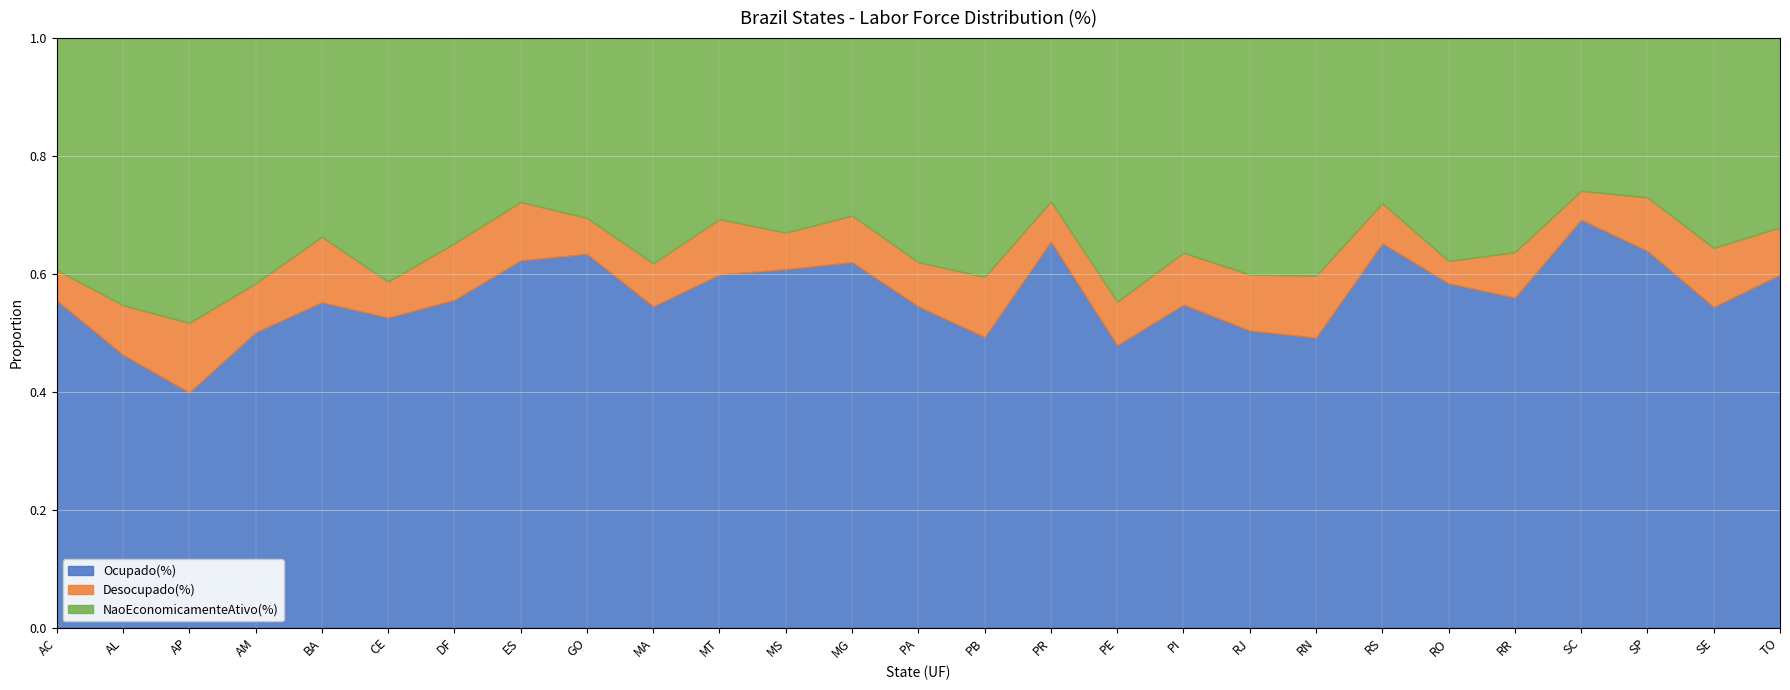

At which category does Ocupado(%) reach its first local peak?

BA